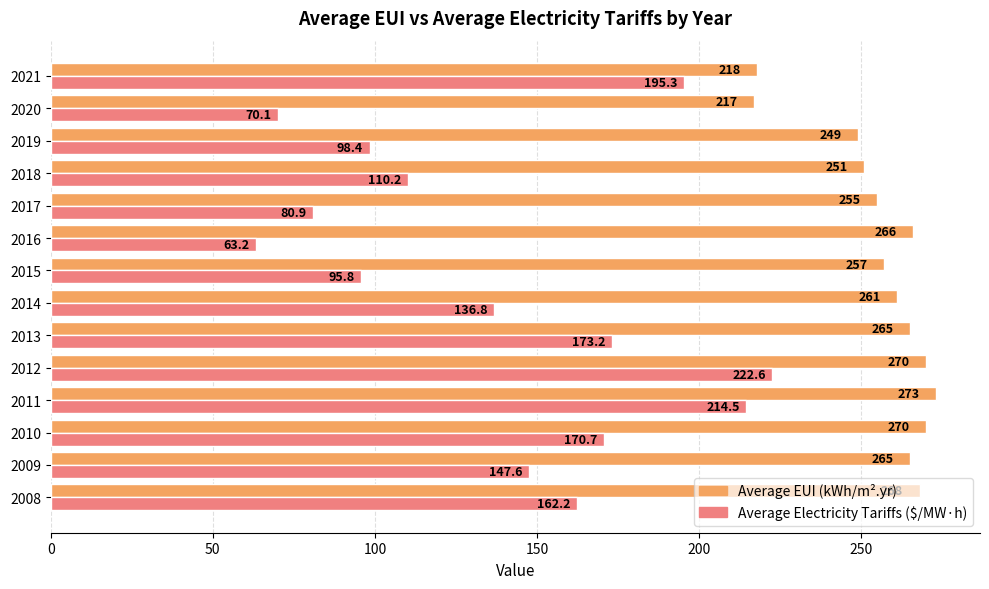

List the series in order of their overall mean, highest first.

Average EUI (kWh/m².yr), Average Electricity Tariffs ($/MW·h)